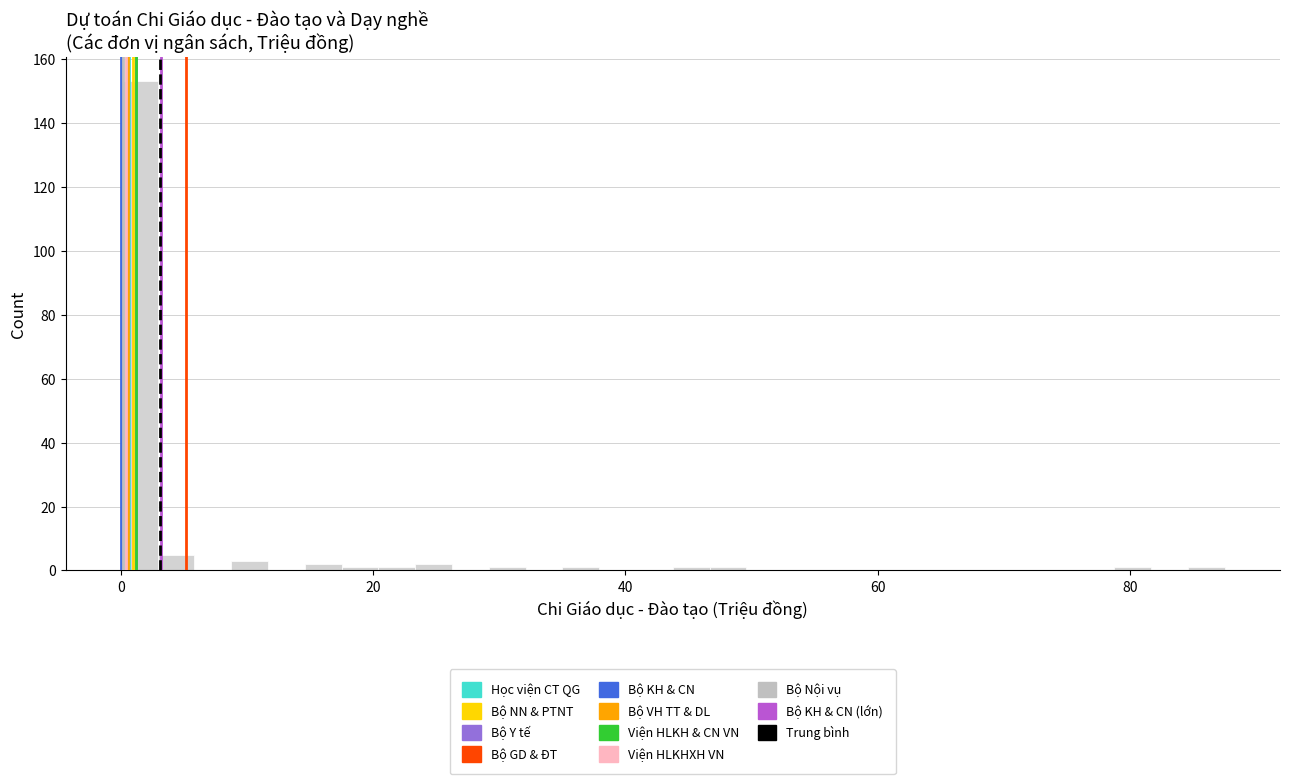

Read against the x-axis, roughly where is the centre of the tallest bar?

2